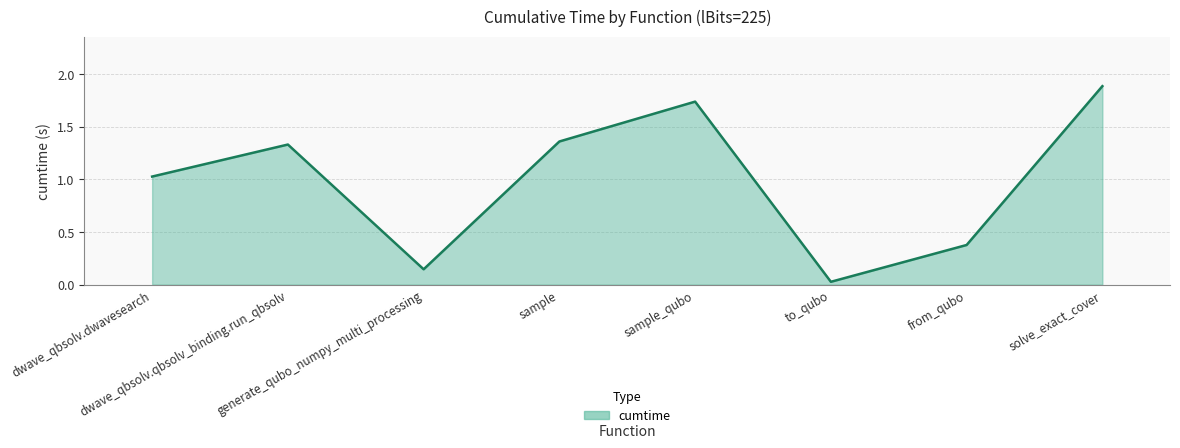

What is the difference between the maximum and minimum values?

1.9